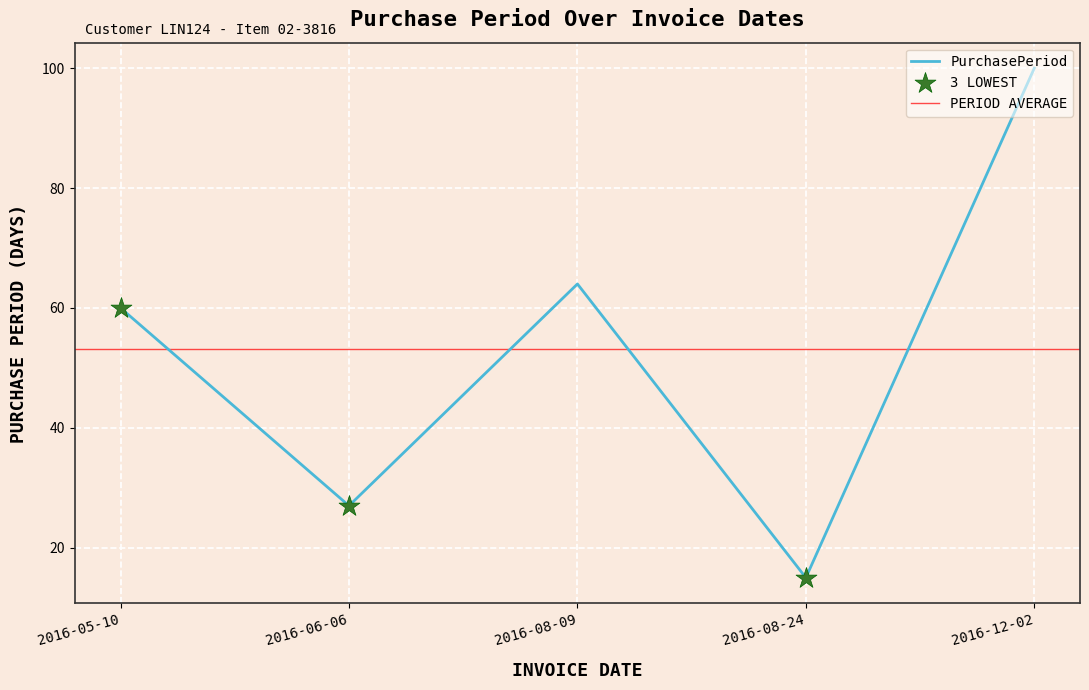

What is the change in value from 2016-05-10 to 2016-08-24?

-45